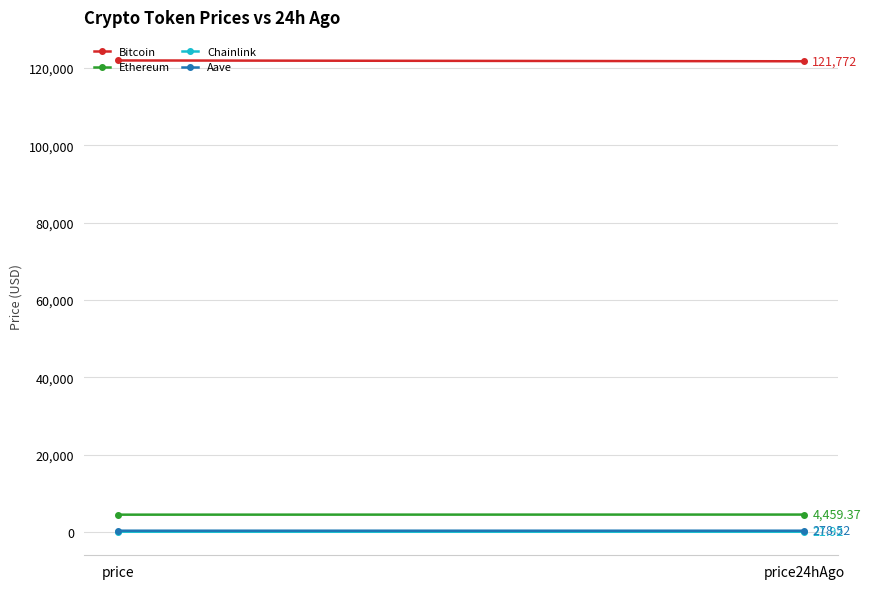

How many lines are shown in the chart?

4